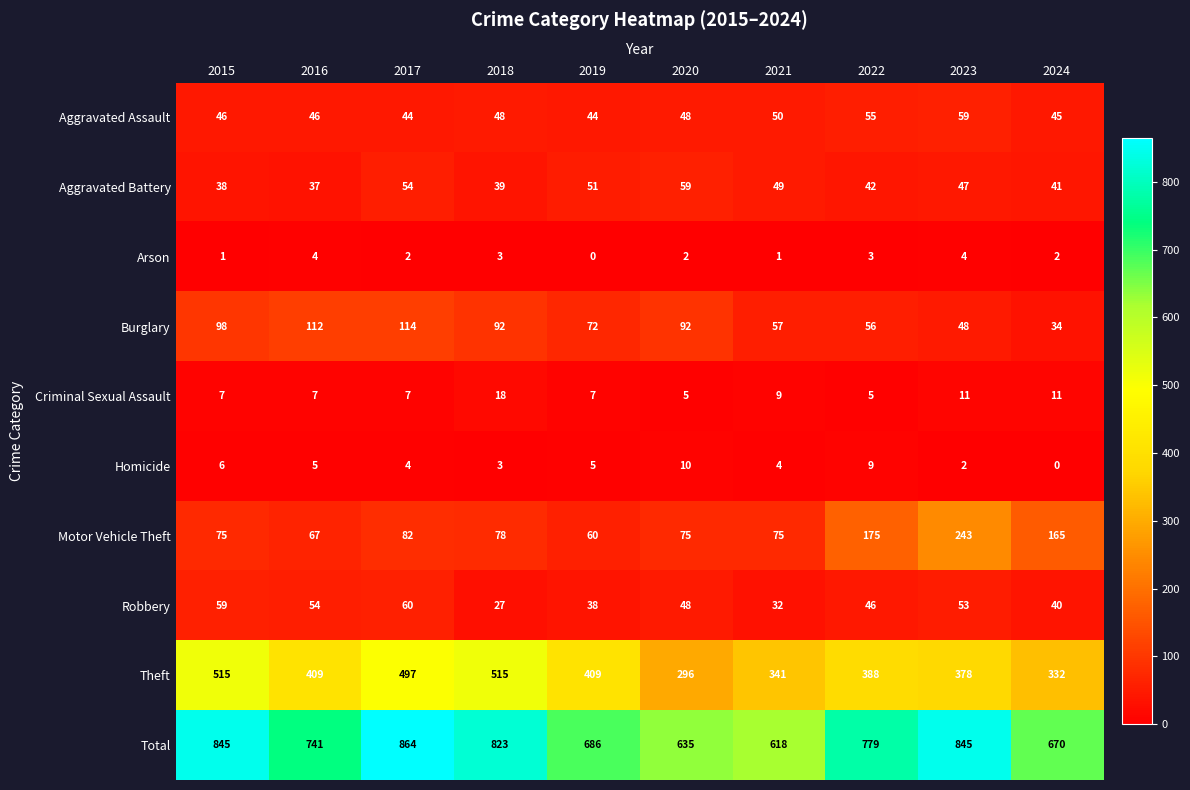

What is the sum of the Criminal Sexual Assault values at 2020 and 2018?

23